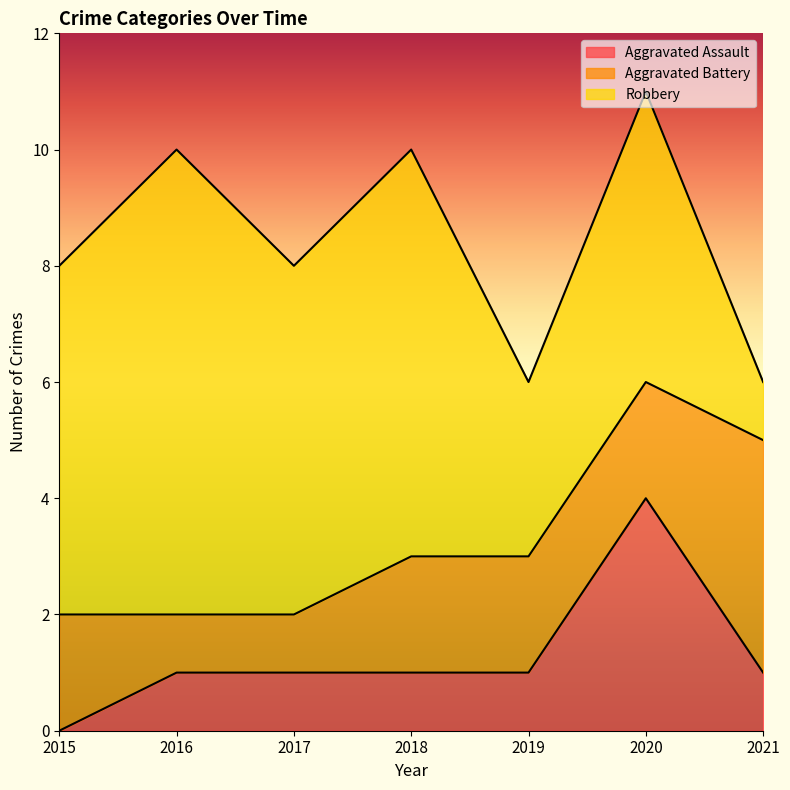

How many series are shown in this chart?

3